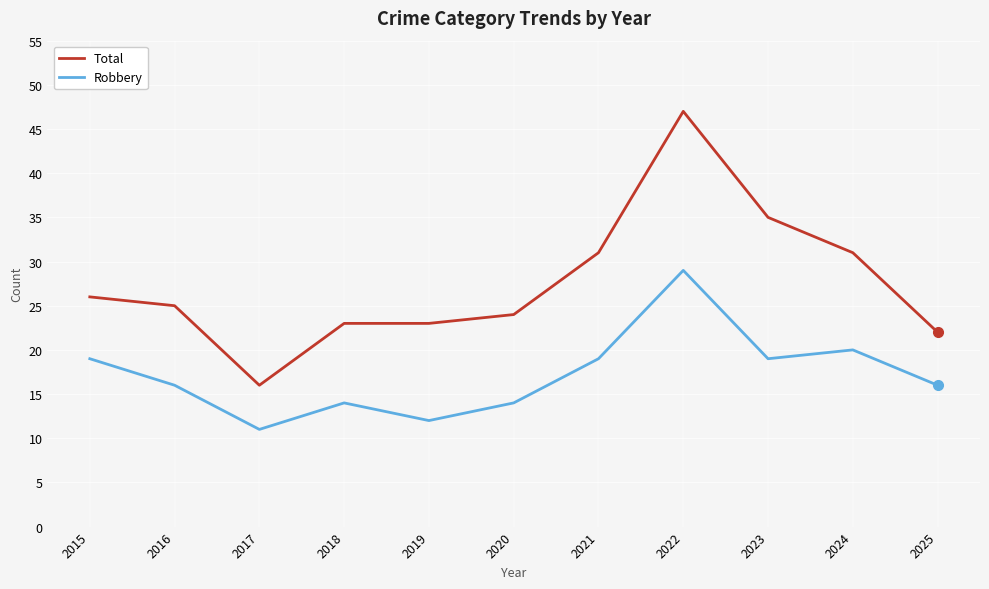

True or false: Total has a value of 16 at 2017.

True